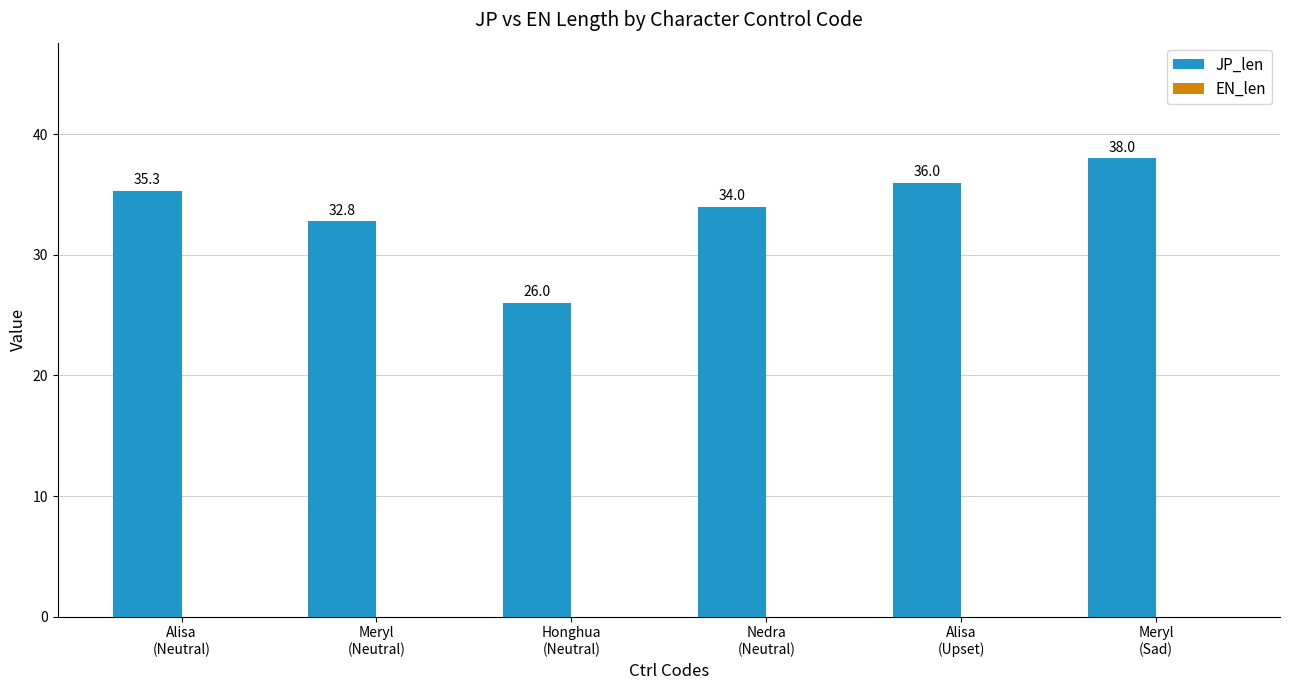

What is the maximum value shown in the chart?

38.0